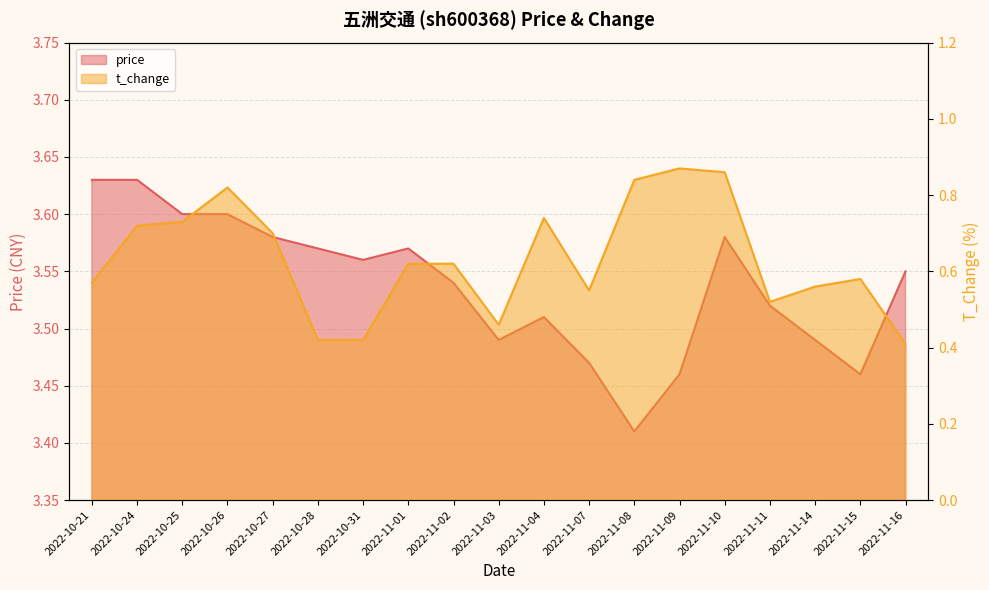

The price series shows 5.8 at 2022-10-31. True or false?

False